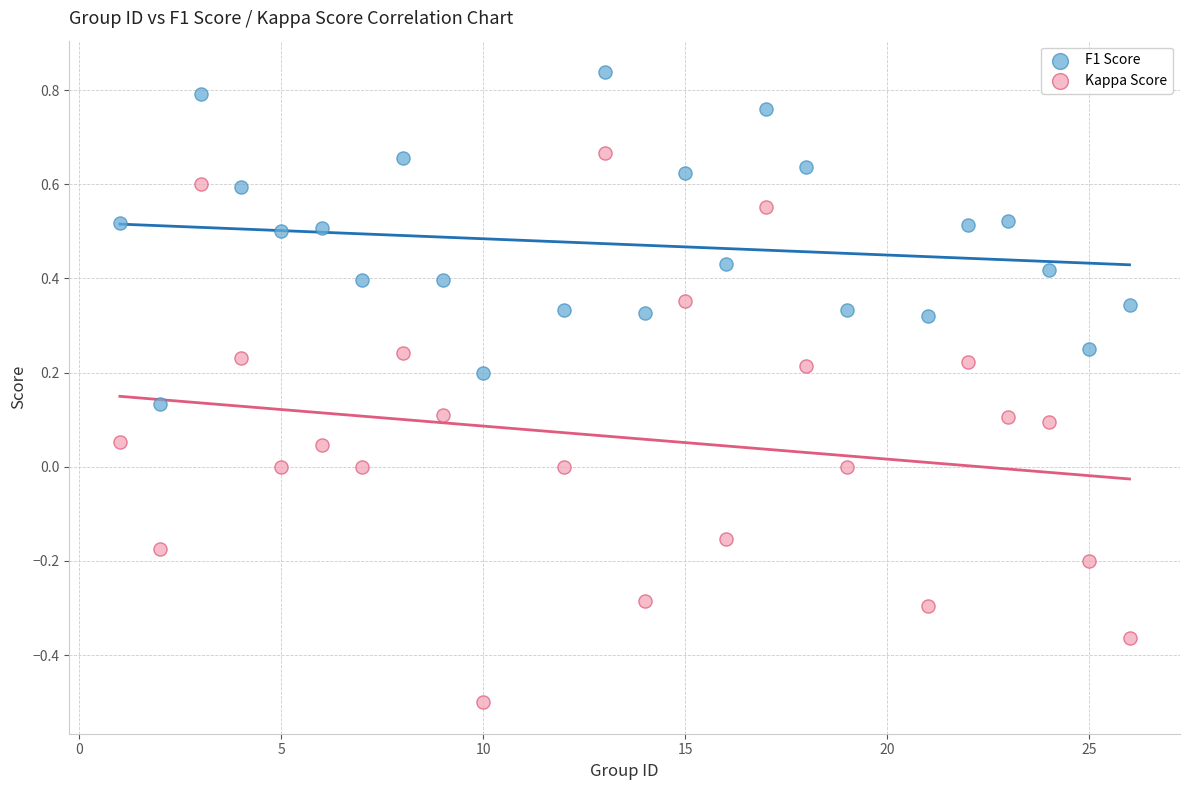

What are all the series names shown in the legend?

F1 Score, Kappa Score